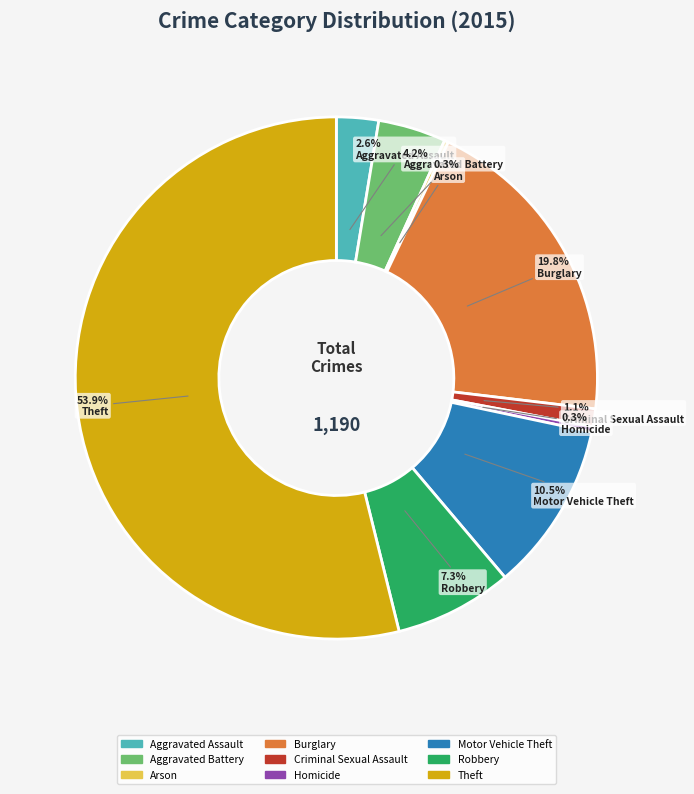

To the nearest percent, what is the difference between the Aggravated Assault and Burglary slice percentages?

17%